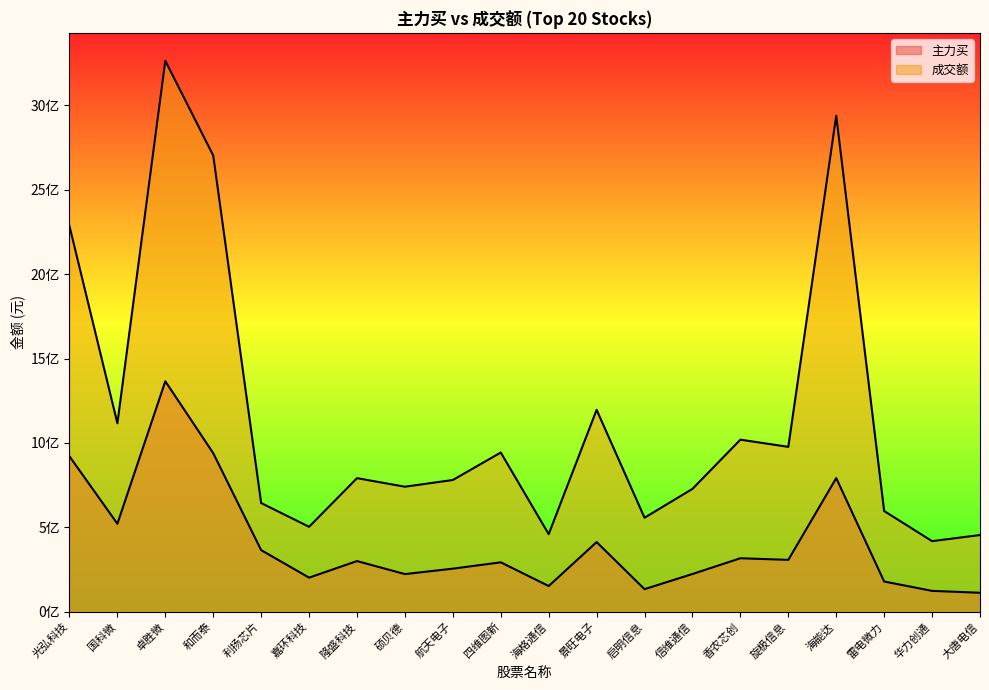

Reading left to right, list all the values displayed in this chart.

主力买: 920818351	521337096	1365334876	939292651	365028077	202057505	300311844	223072724	255296026	292791380	152380011	412684731	133849825	223623191	316949674	307368530	791697949	179123291	123675531	112528226
成交额: 2284836952	1116432108	3263906391	2702780354	644045334	503257974	791450525	740701982	780490415	943205558	459523250	1196234440	556937035	727881179	1019475669	976811797	2938648594	596733004	418285973	454477007